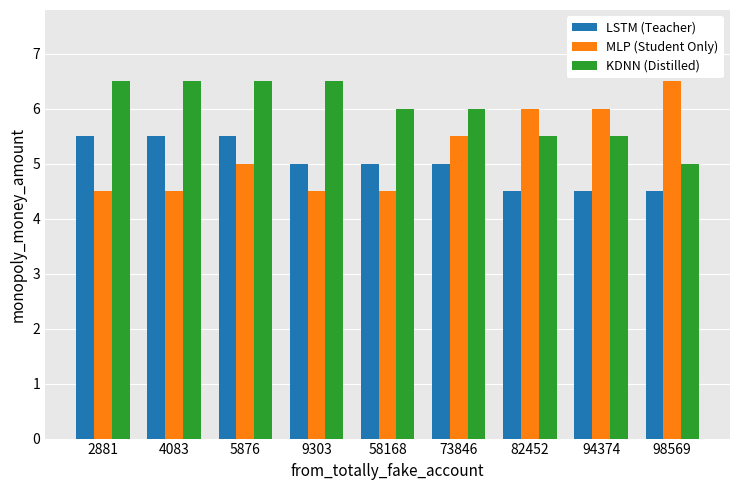

What is the minimum value shown in the chart?

4.5